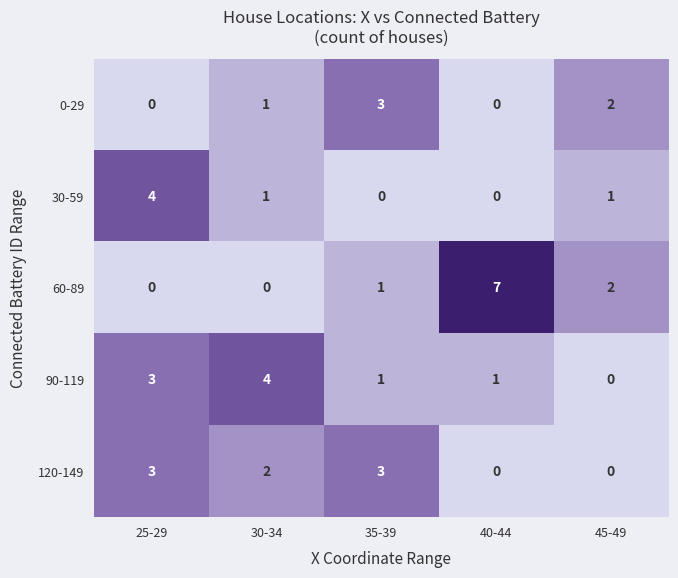

How many data points does each series have?

5